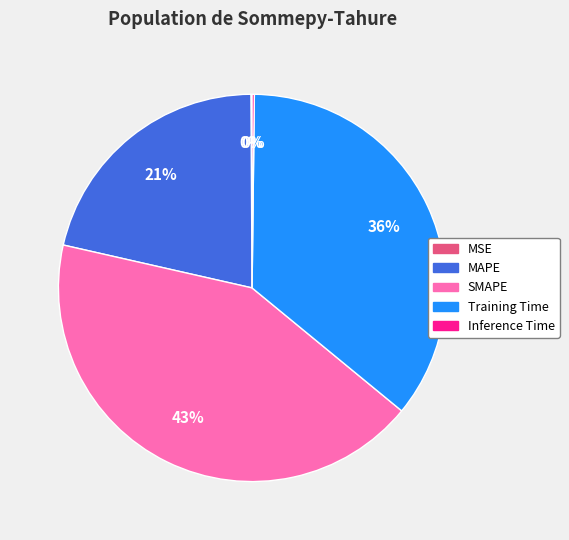

True or false: SMAPE accounts for 30% of the total.

False